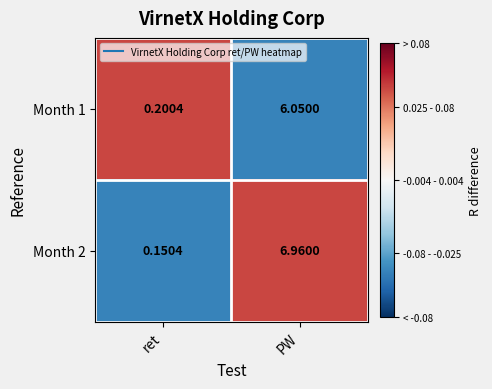

Where is Month 1 nearest to the value 3?

ret